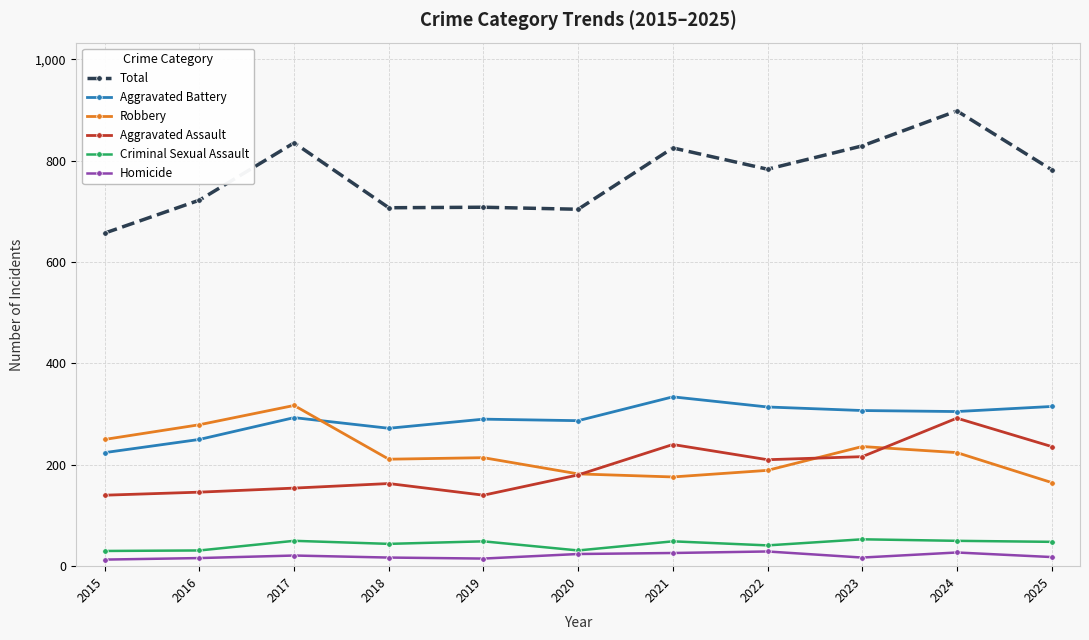

True or false: Homicide has more than 1 points higher than both neighbors.

True